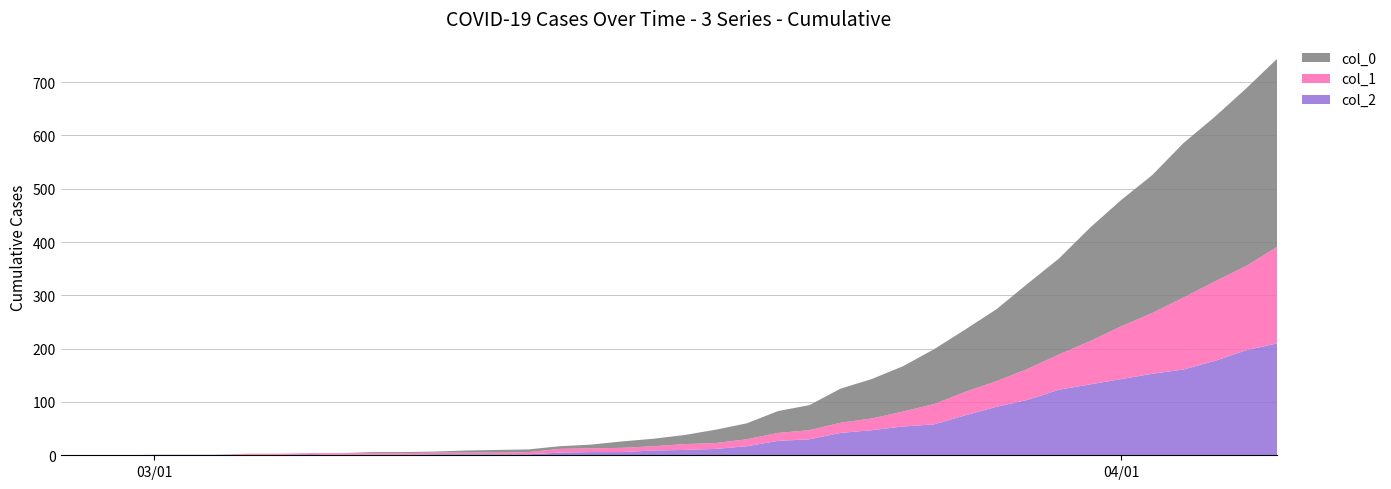

Reading left to right, transcribe all the data shown in this chart.

col_0: 0	0	0	0	0	0	0	0	0	0	2	2	2	4	5	5	5	7	12	14	17	25	30	41	47	64	74	85	103	117	135	160	180	213	237	259	290	309	333	353
col_1: 0	0	0	0	0	0	2	2	2	3	3	3	3	3	3	4	7	7	8	8	11	11	13	15	17	19	22	28	38	44	48	58	66	81	99	114	135	149	158	181
col_2: 0	0	0	1	1	1	1	1	2	1	1	1	2	2	2	2	5	6	6	9	10	12	17	27	30	42	47	54	58	75	91	104	123	133	143	153	161	177	197	210